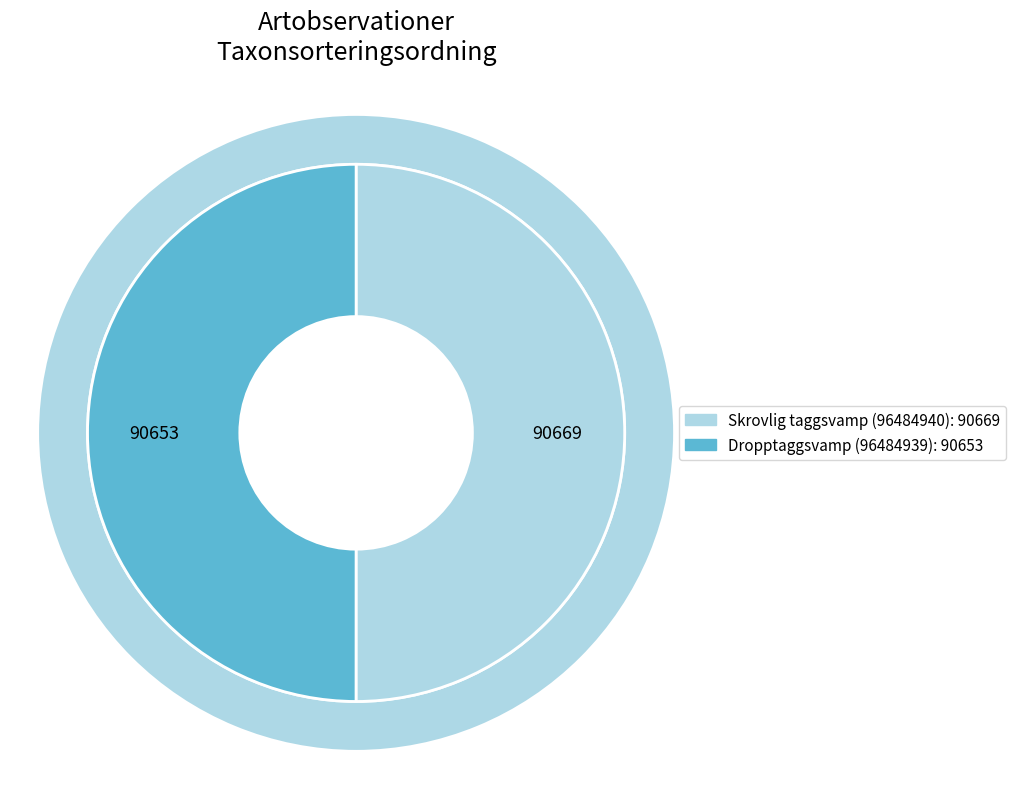

Does any single category account for the majority?

Yes